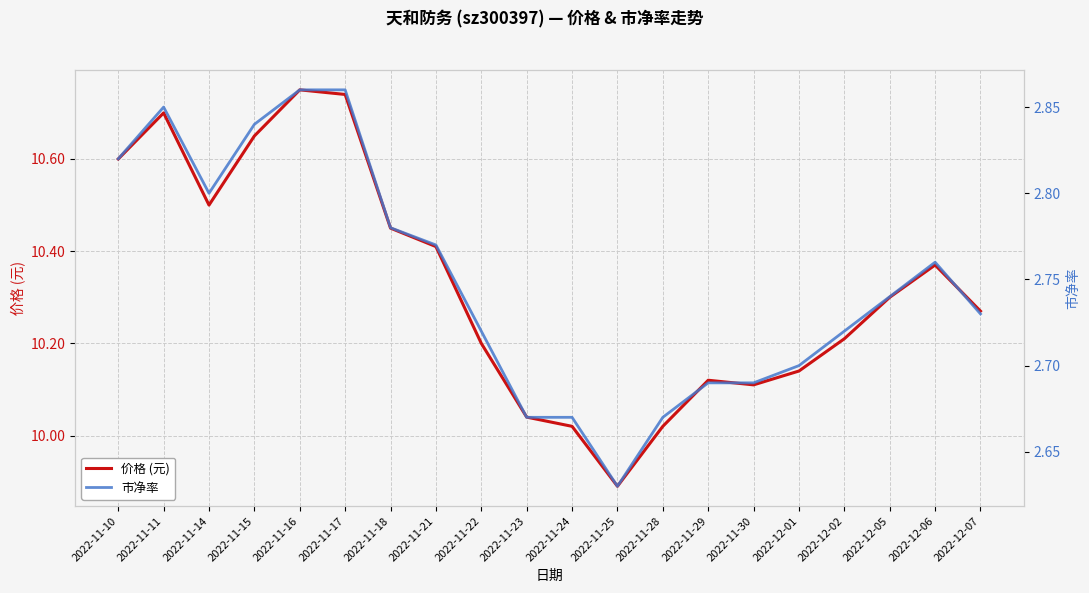

At which category is the sum across all series the highest?

2022-11-16